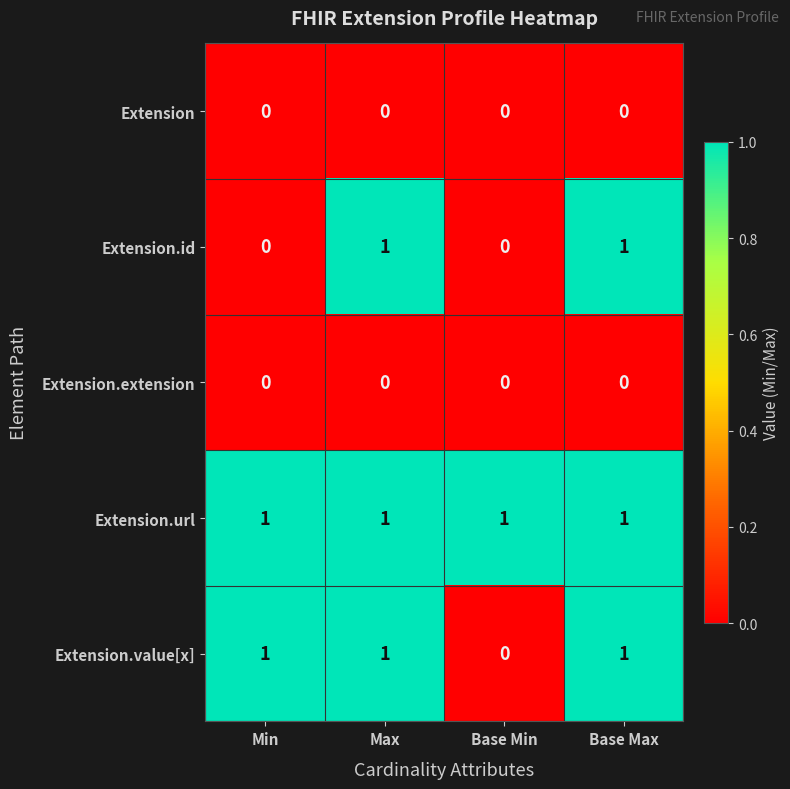

At which label is Extension.value[x] closest to 0?

Base Min